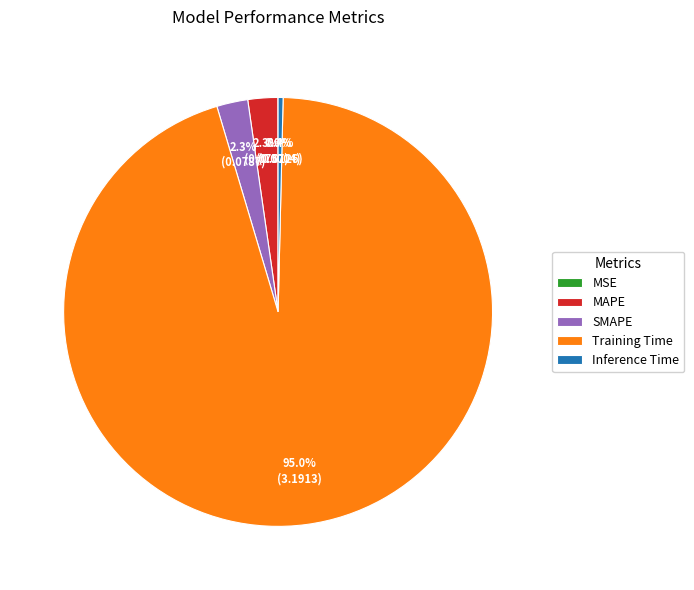

To the nearest percent, what is the average slice percentage?

20%